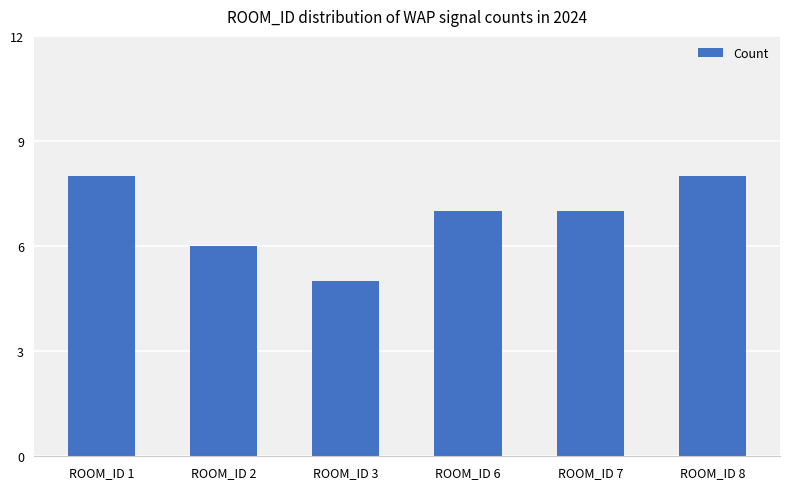

Which category has the lowest value across all series?

ROOM_ID 3